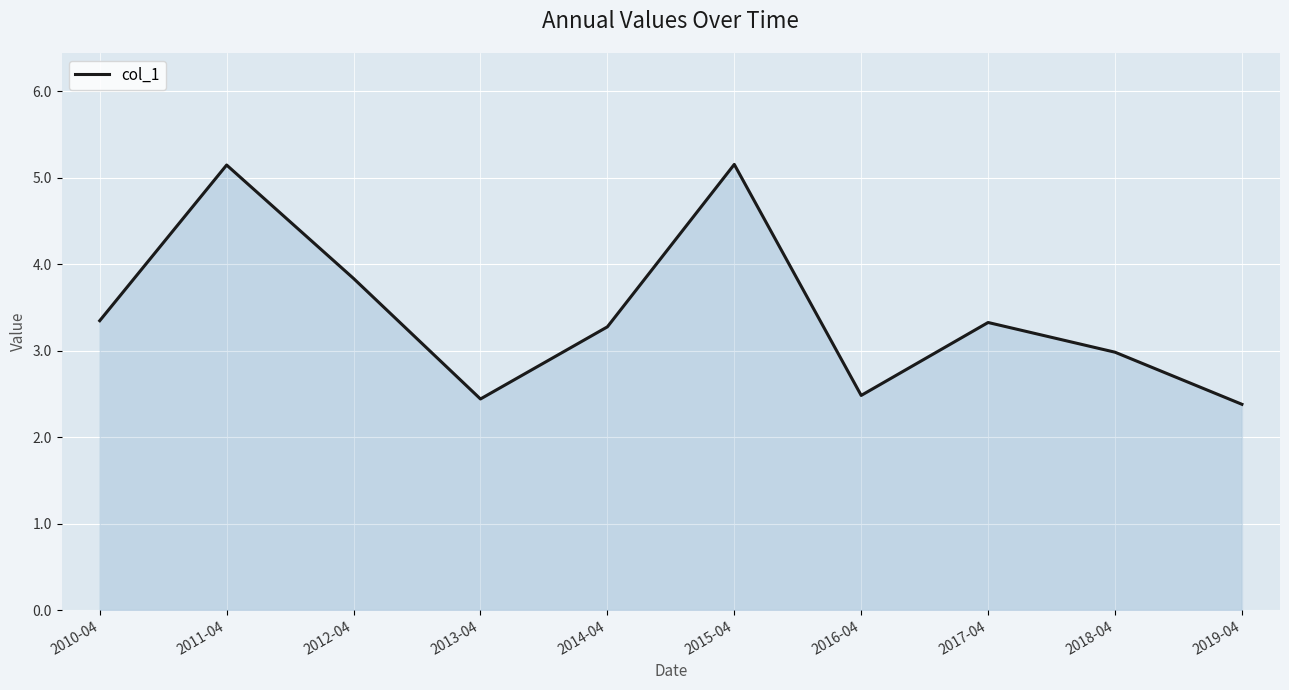

What is the greatest value displayed?

5.2